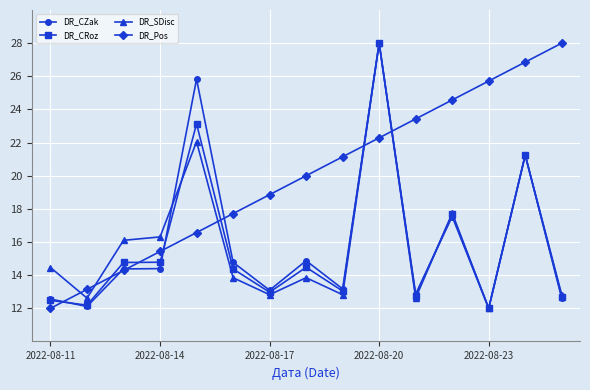

Does the chart have visible grid lines?

Yes